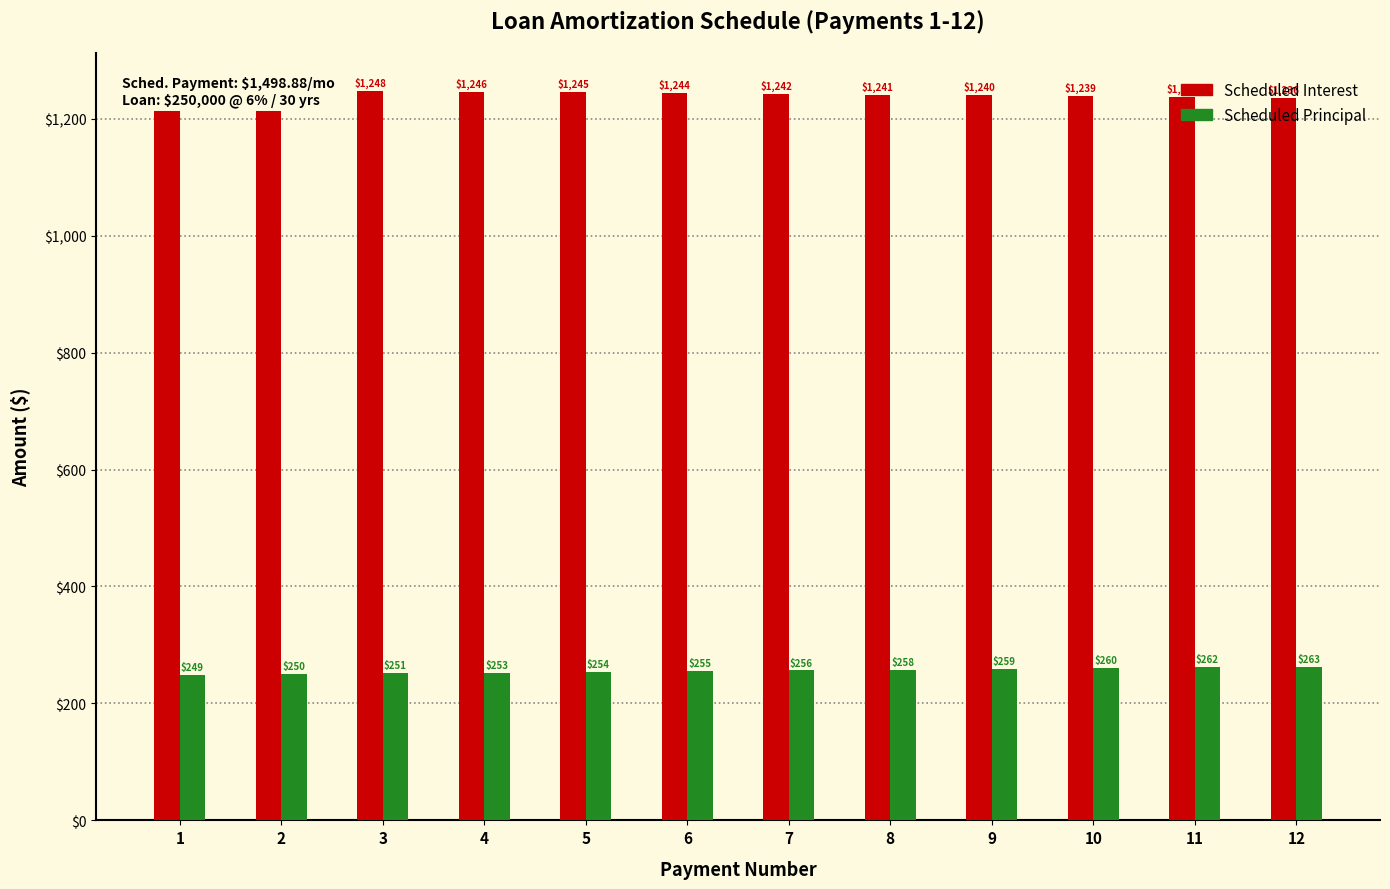

What is the difference between the Scheduled Principal values at 5 and 4?

1.3